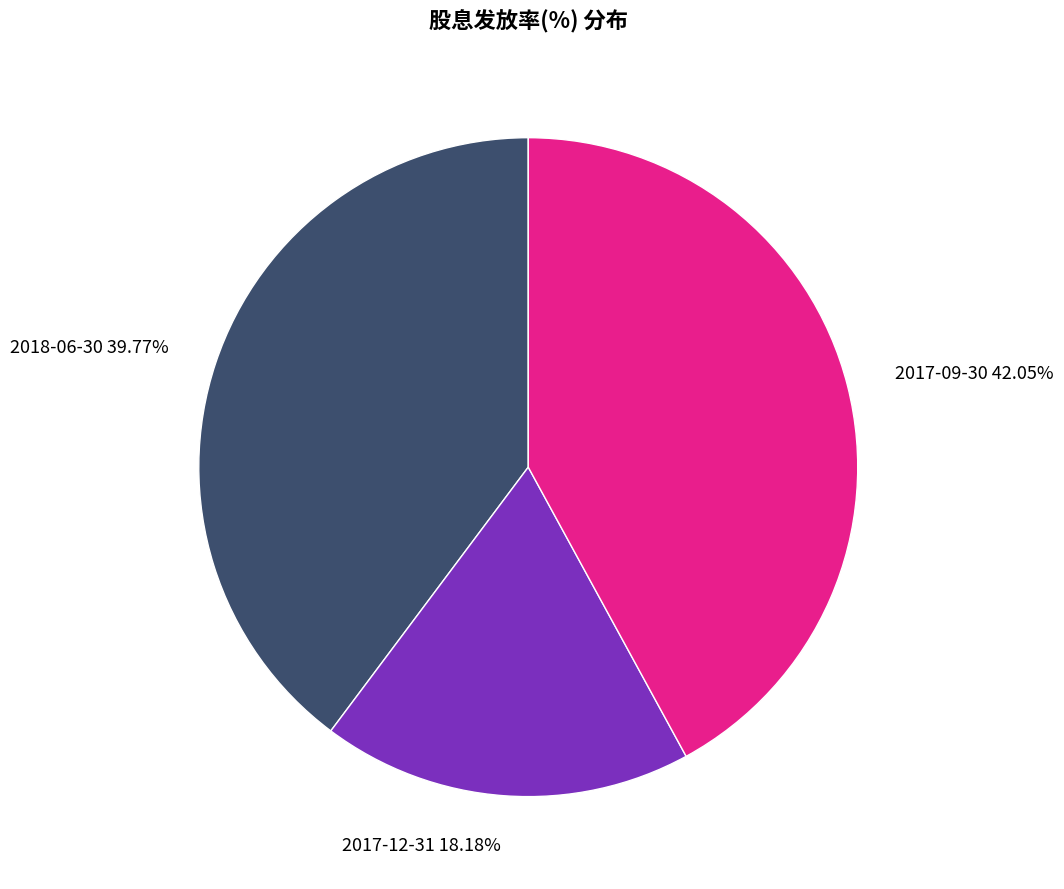

Is the sum of 2017-09-30 42.05% and 2017-12-31 18.18% greater than half?

Yes